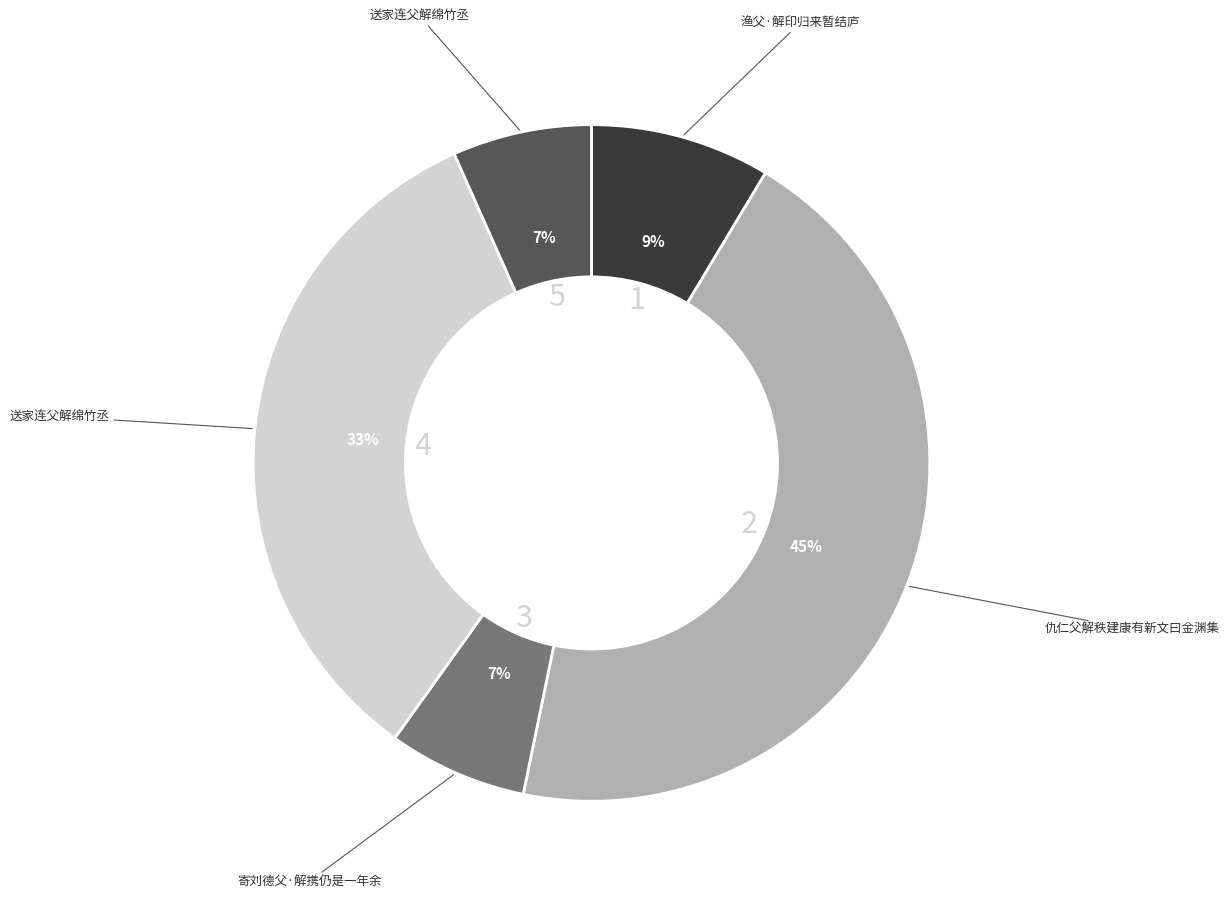

Is there a majority slice in this chart?

No